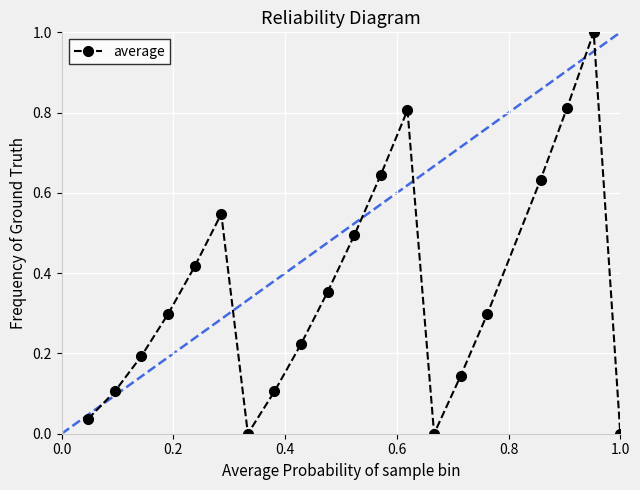

What is the sum of all values?

7.1